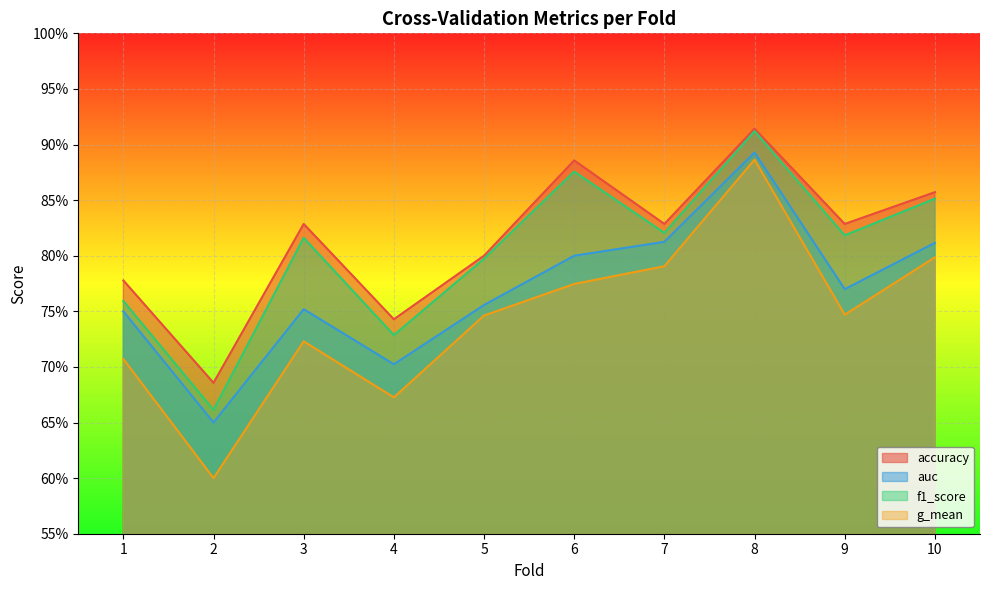

What are all the series names shown in the legend?

accuracy, auc, f1_score, g_mean